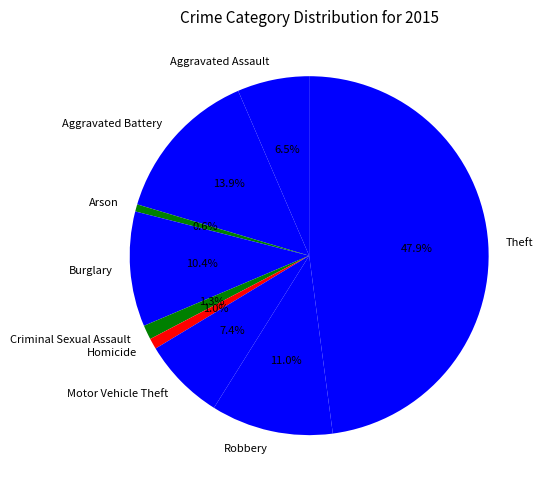

How many slices are in this pie chart?

9